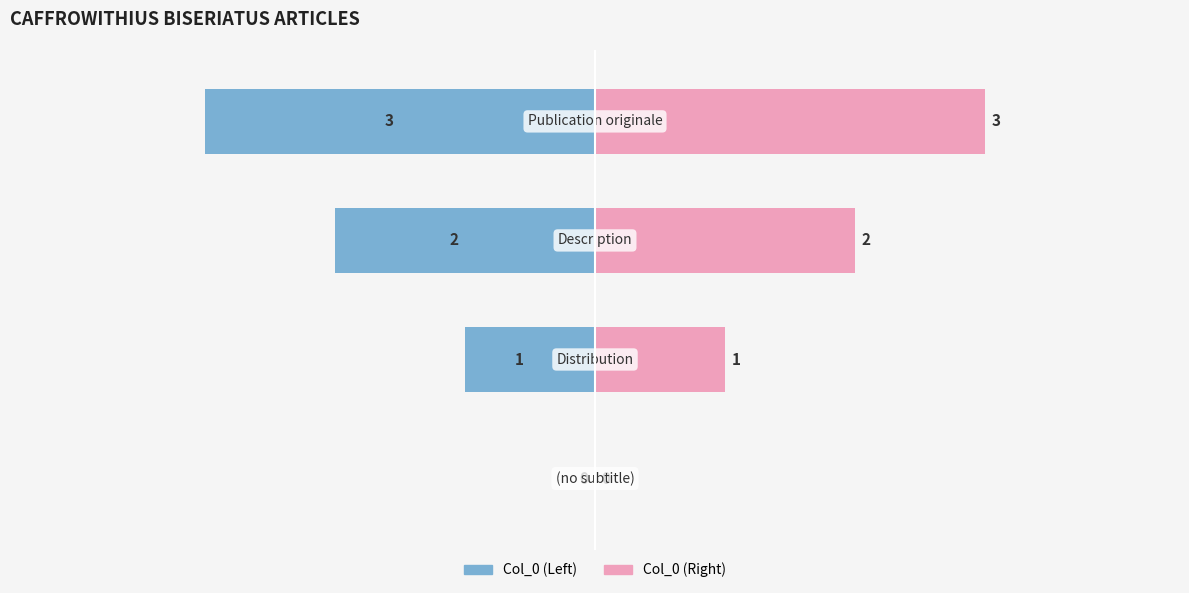

What are all the series names shown in the legend?

Col_0 (Left), Col_0 (Right)